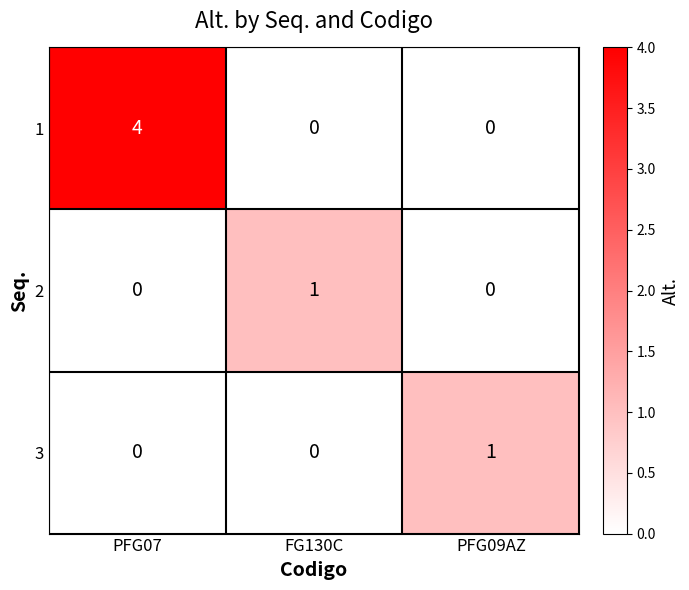

At which label does 1 reach its peak?

PFG07